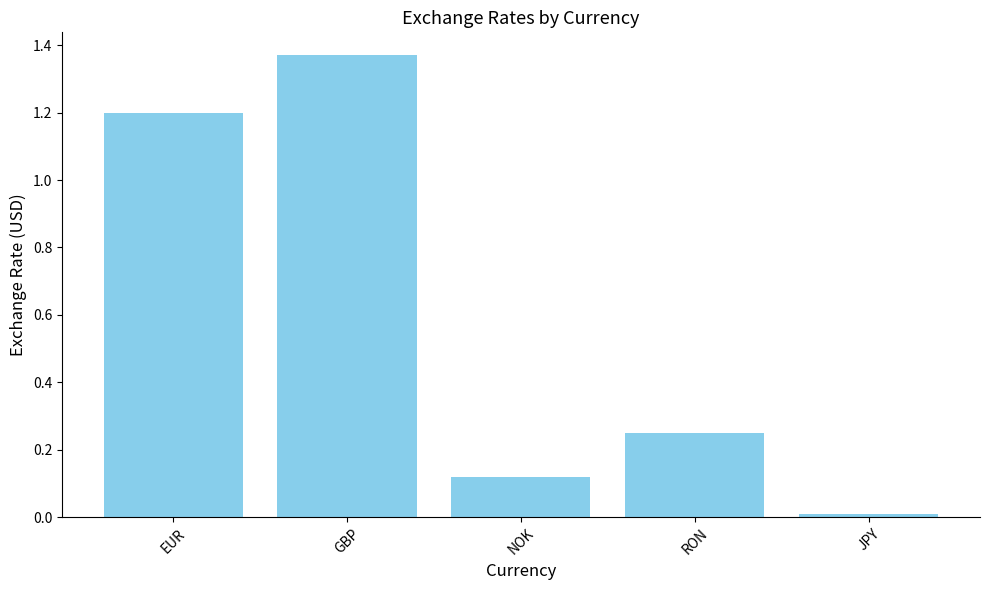

What is the difference between the values at JPY and EUR?

1.2